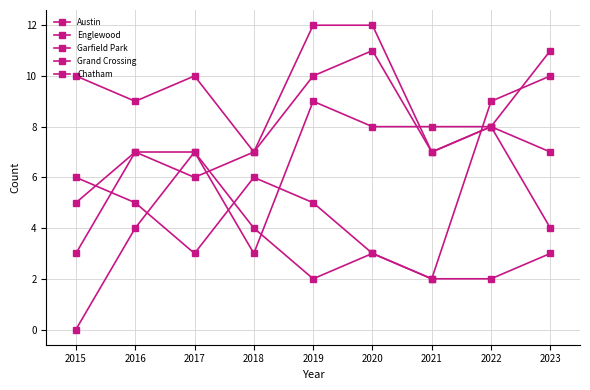

Rank the series by their maximum value, from lowest to highest.

Chatham, Englewood, Grand Crossing, Austin, Garfield Park